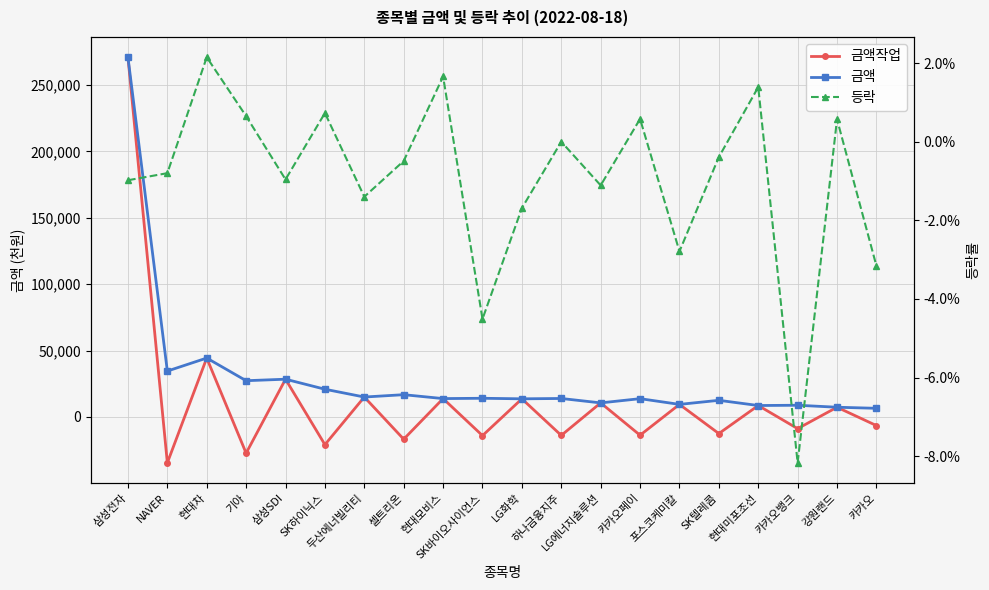

Reading right to left, list all the values displayed in this chart.

금액작업: -6504.0	7314.0	-8809.0	8604.0	-12523.0	9459.0	-13765.0	10587.0	-13911.0	13654.0	-14064.0	13827.0	-16767.0	15000.0	-20882.0	28431.0	-27298.0	44367.0	-34567.0	270993.0
금액: 6504.0	7314.0	8809.0	8604.0	12523.0	9459.0	13765.0	10587.0	13911.0	13654.0	14064.0	13827.0	16767.0	15000.0	20882.0	28431.0	27298.0	44367.0	34567.0	270993.0
등락: -0.0	0.0	-0.1	0.0	-0.0	-0.0	0.0	-0.0	0.0	-0.0	-0.0	0.0	-0.0	-0.0	0.0	-0.0	0.0	0.0	-0.0	-0.0